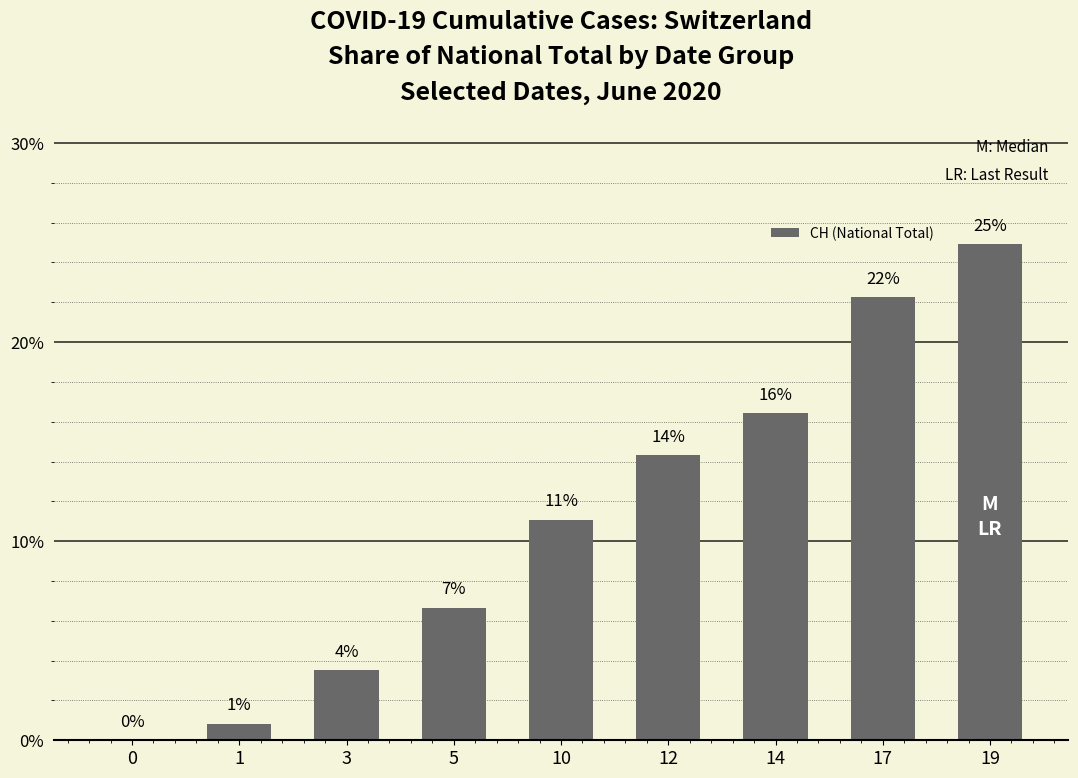

What is the value of the 9th bar from the left?

24.9